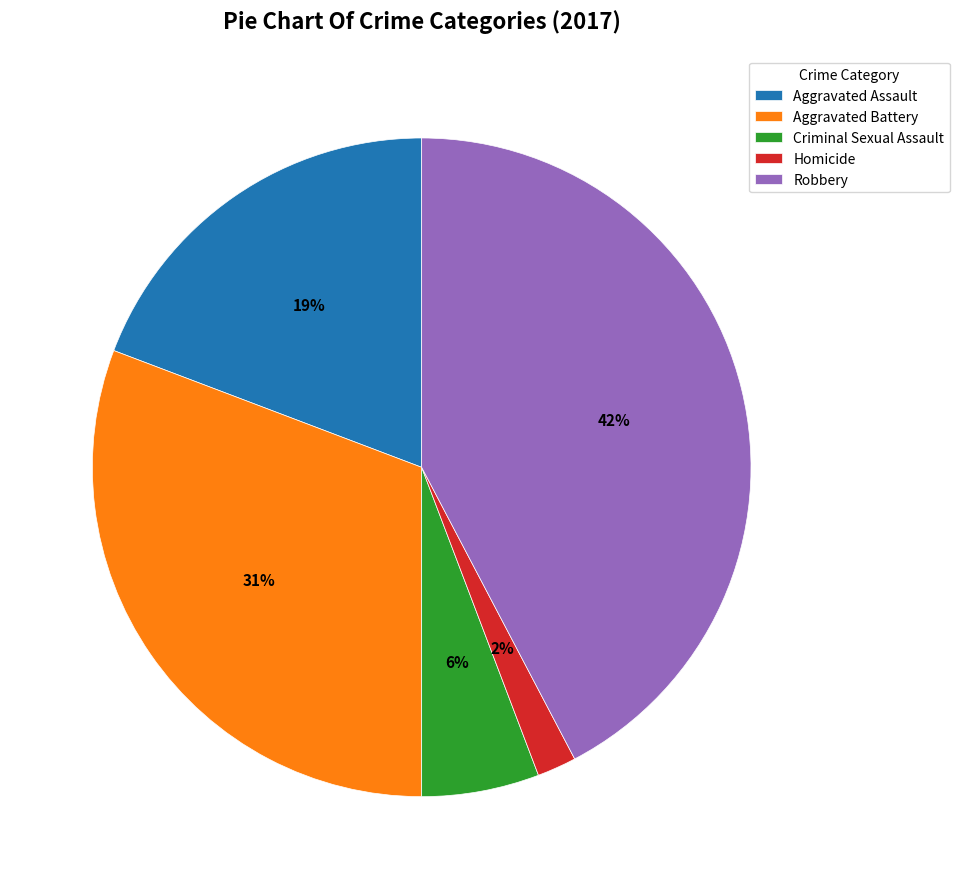

Combined, do Criminal Sexual Assault and Aggravated Battery account for over 50%?

No